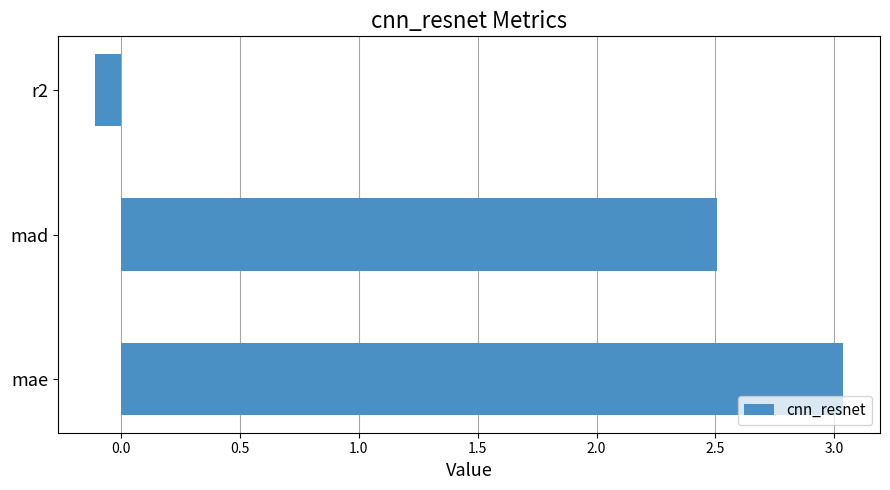

The value at mae is 5.3. True or false?

False